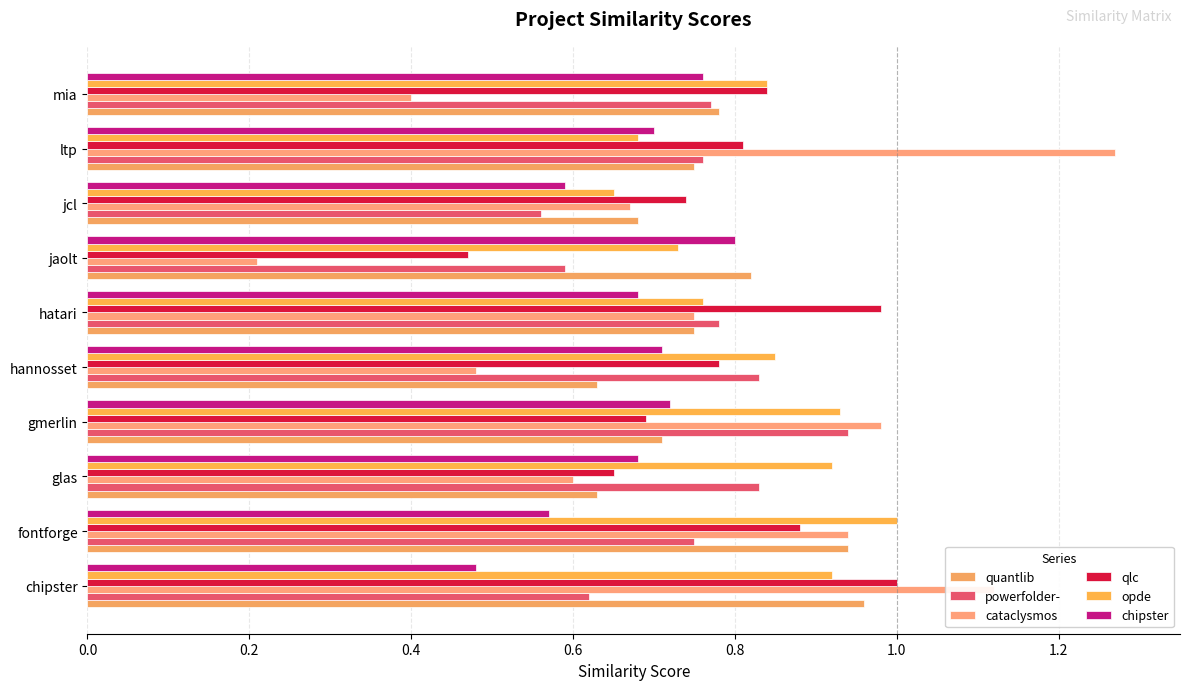

What is the difference between the second highest and second lowest values in the cataclysmos series?

0.7